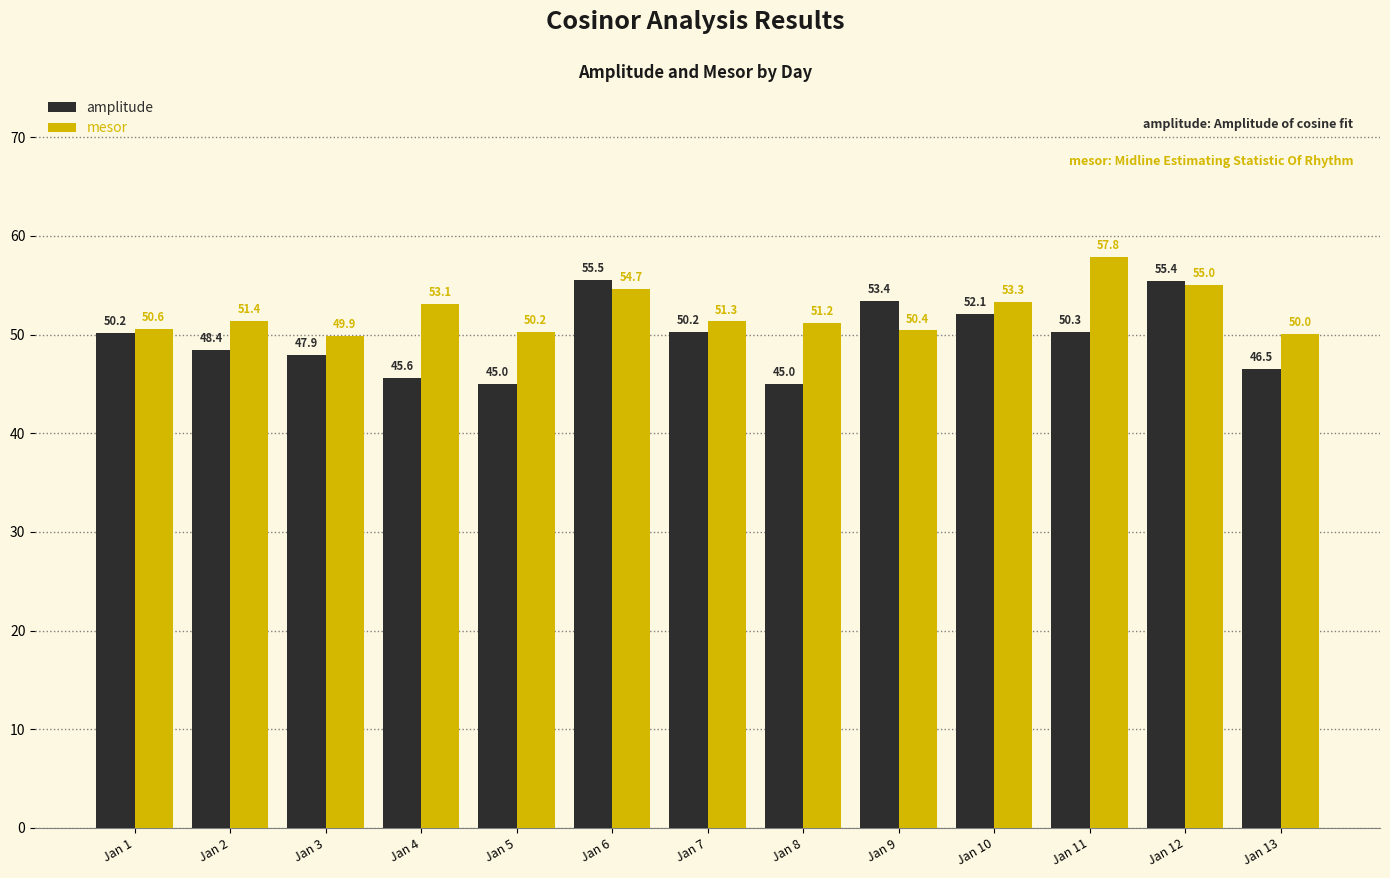

Which category has the highest value in the mesor series?

Jan 11